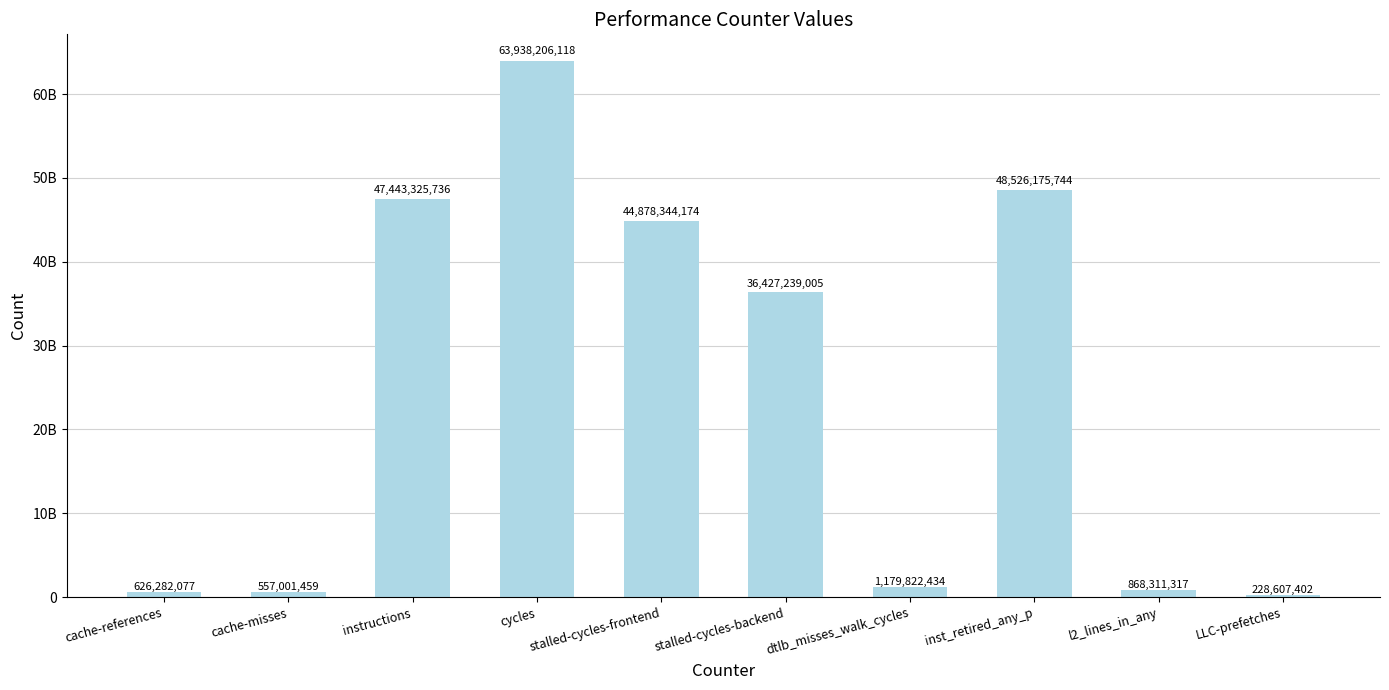

Where is the data nearest to the value 32083406760?

stalled-cycles-backend